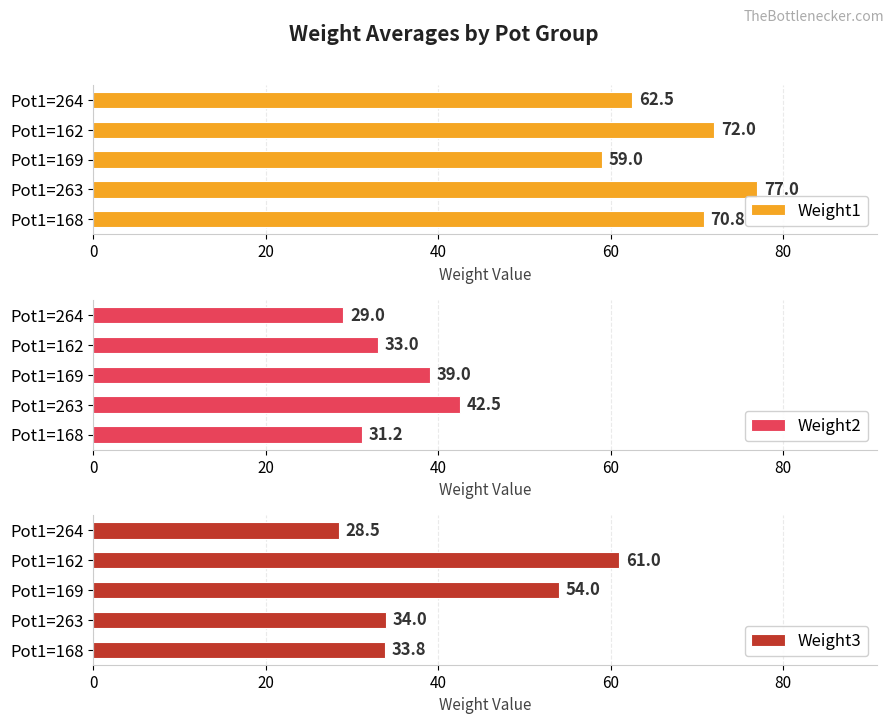

What is the difference between the Weight3 values at Pot1=264 and Pot1=169?

25.5